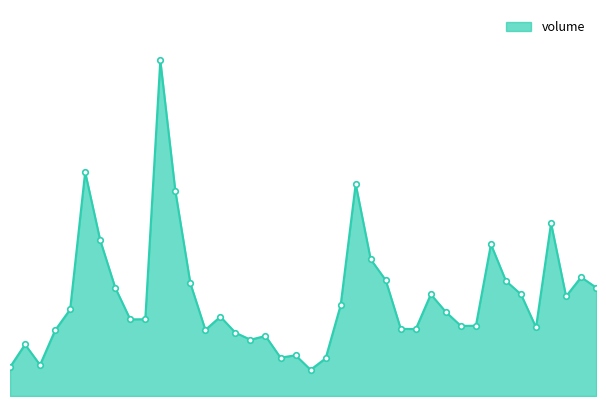

How many points are higher than both their immediate neighbors (excluding endpoints)?

11